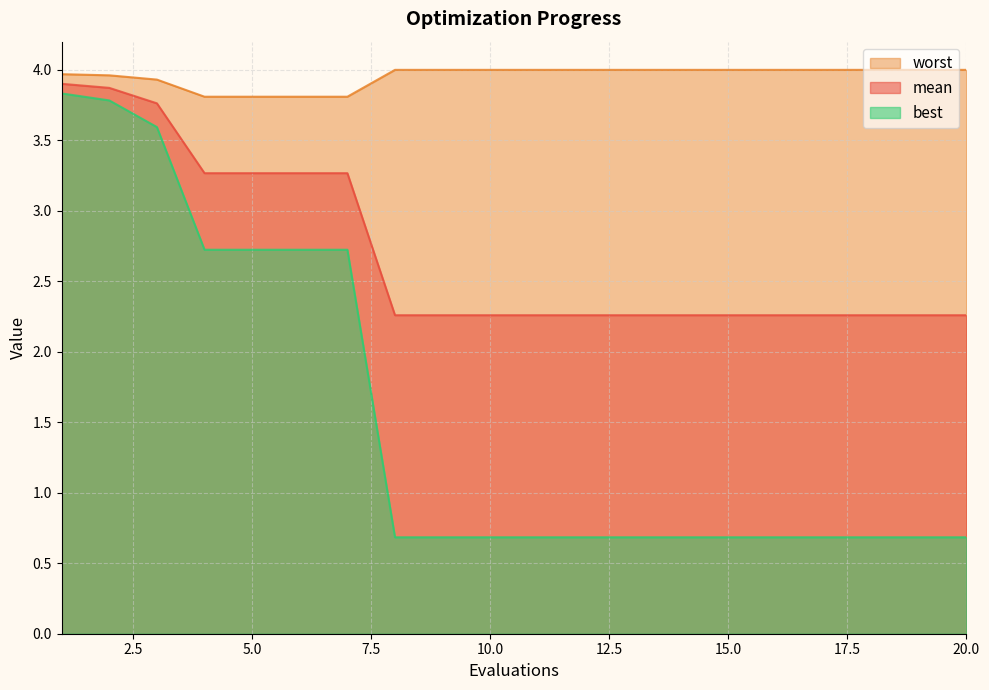

Rank the categories by best value from lowest to highest.

8, 9, 10, 11, 12, 13, 14, 15, 16, 17, 18, 19, 20, 4, 5, 6, 7, 3, 2, 1